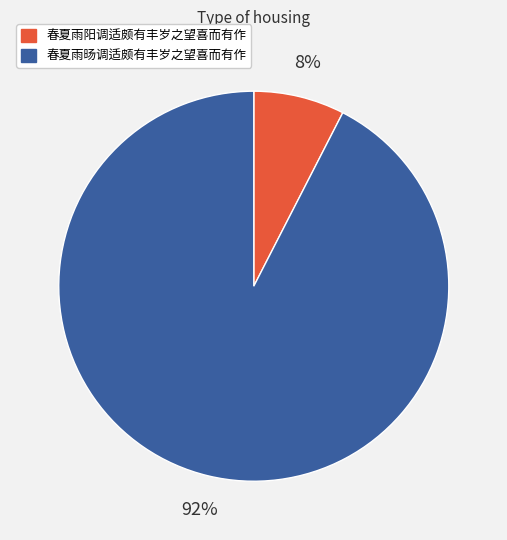

How many slices are in this pie chart?

2